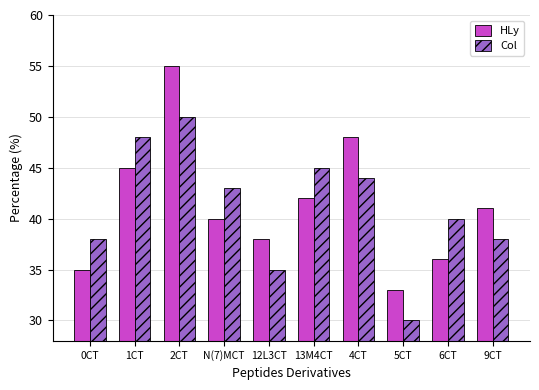

Which series has the widest spread of values?

HLy